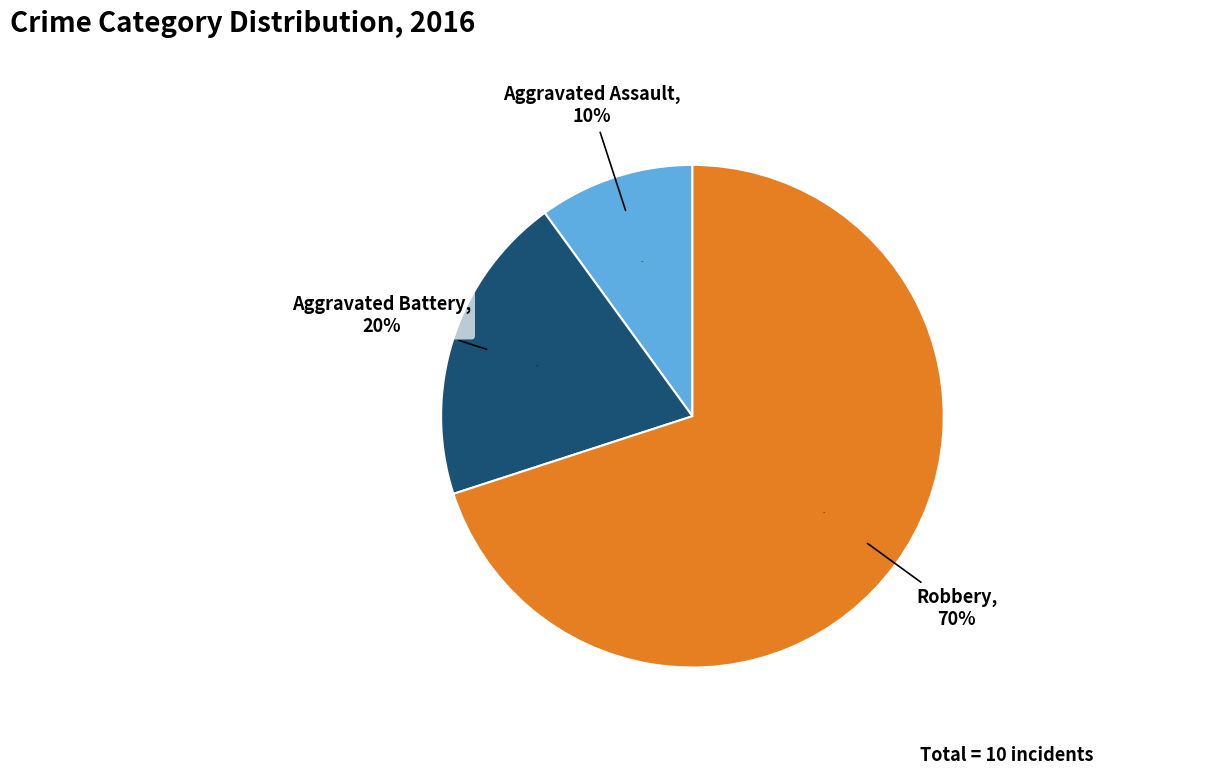

Approximately how many times larger is the value at Robbery compared to Aggravated Battery?

3.5